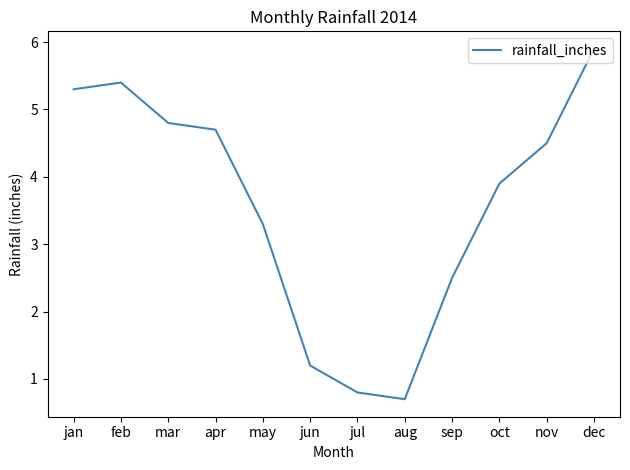

Reading left to right, what are all the values shown in this chart?

5.3	5.4	4.8	4.7	3.3	1.2	0.8	0.7	2.5	3.9	4.5	5.9